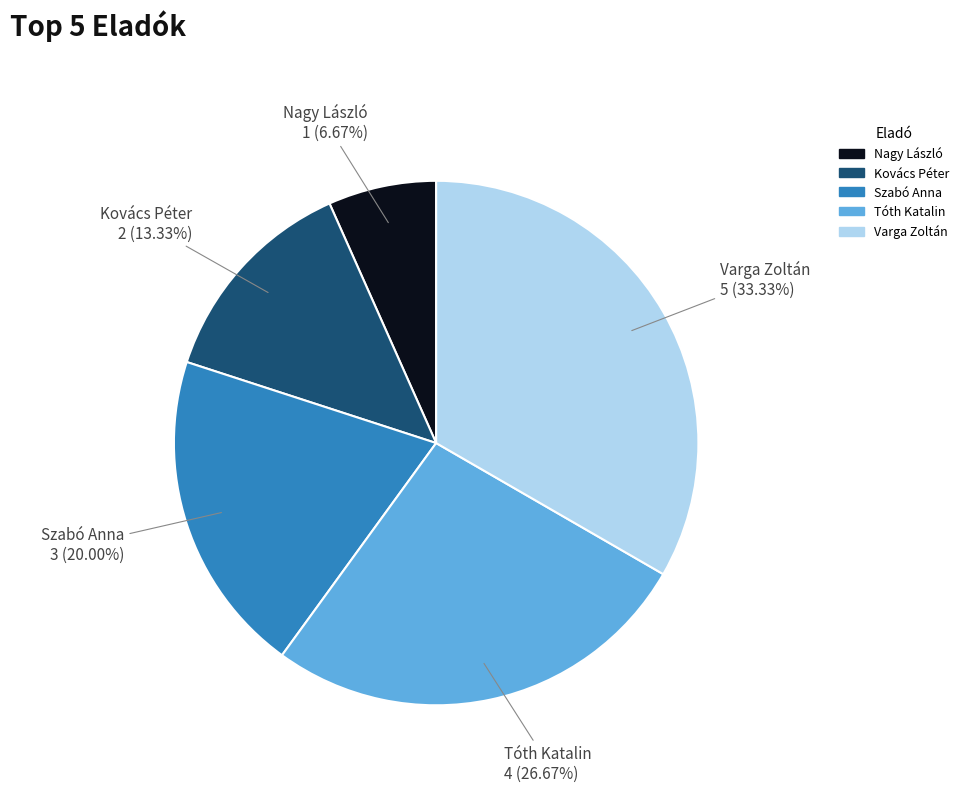

Between Varga Zoltán and Tóth Katalin, which is larger?

Varga Zoltán